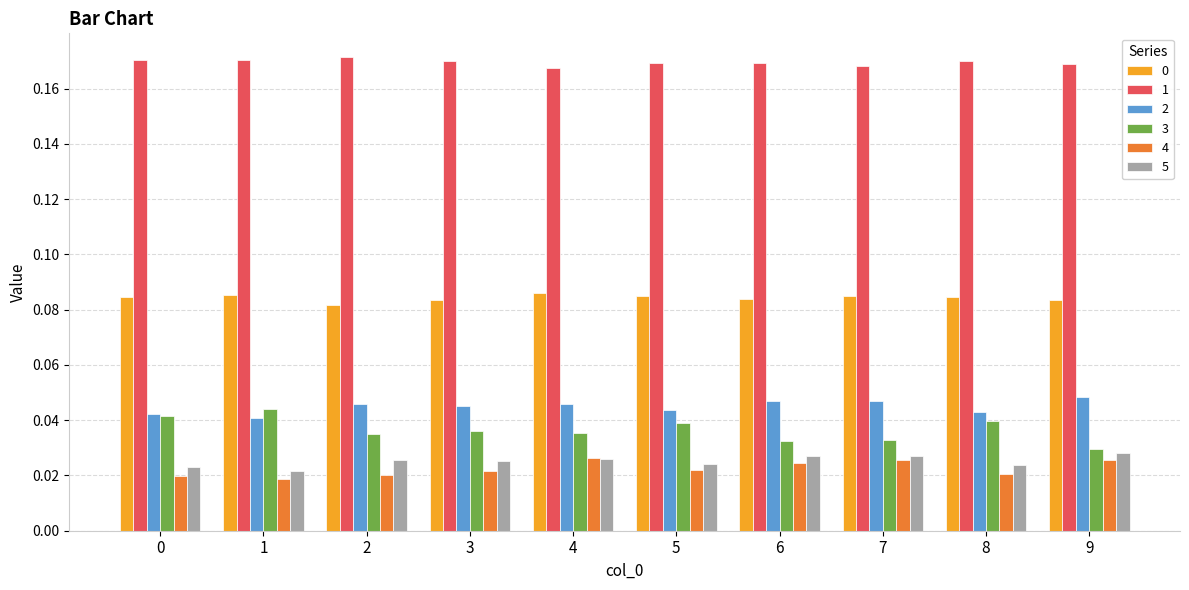

Is the value of 4 at 9 greater than the value of 1 at 8?

No